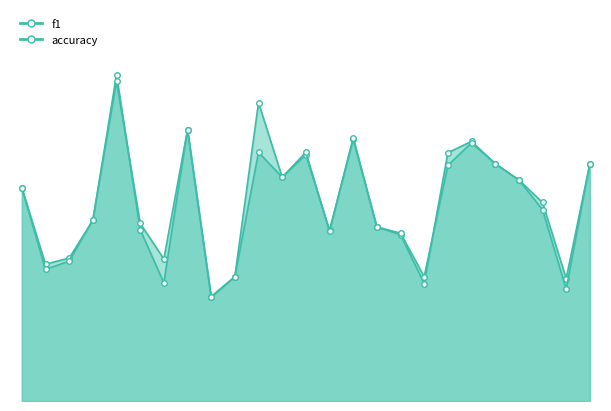

The f1 series shows 0.6 at 26. True or false?

True